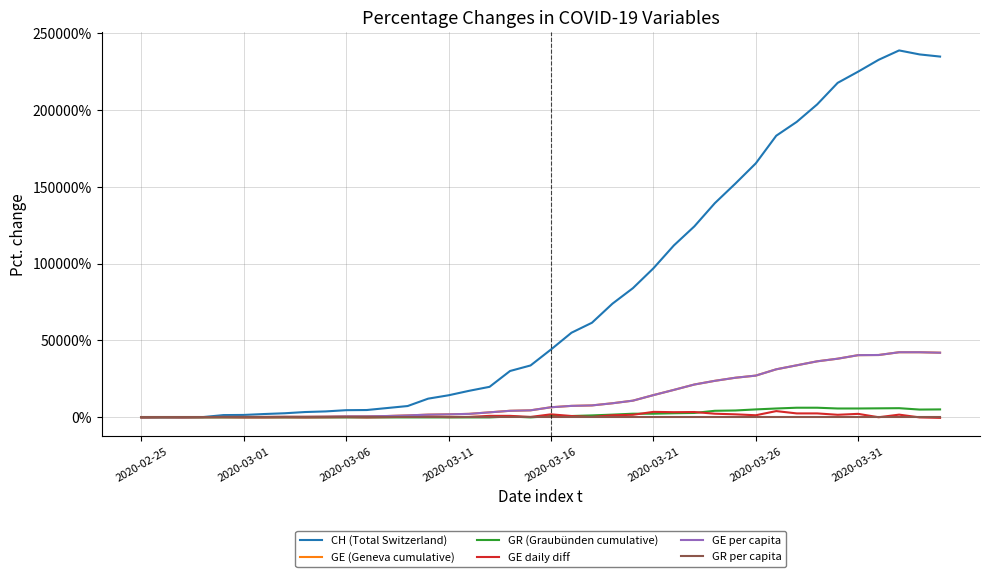

Which series has the largest range (max minus min)?

CH (Total Switzerland)